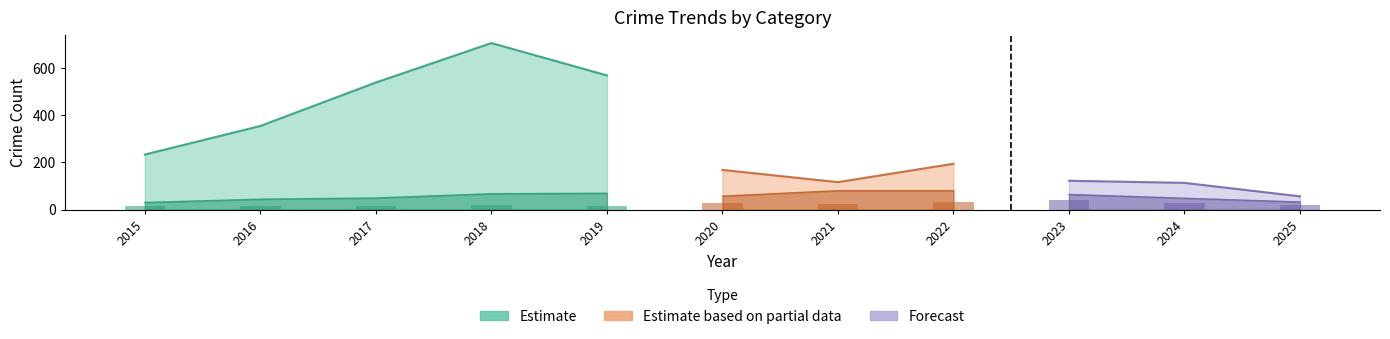

Between 2020 and 2018, which is larger?

2018